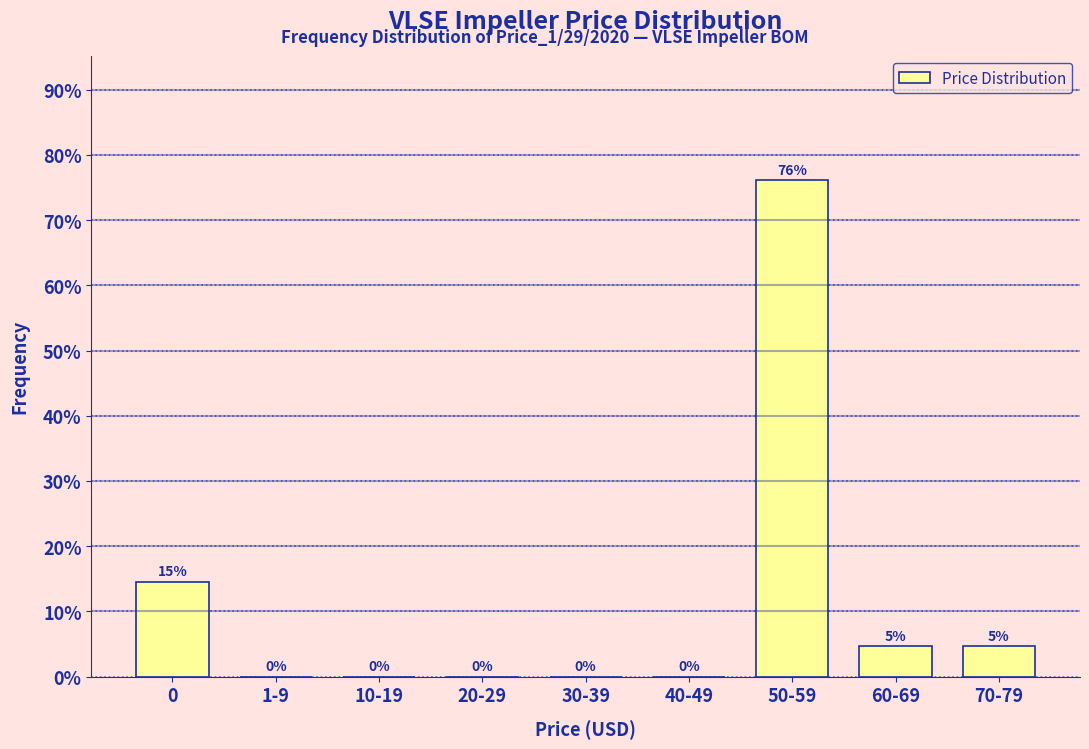

What is the greatest value displayed?

76.2